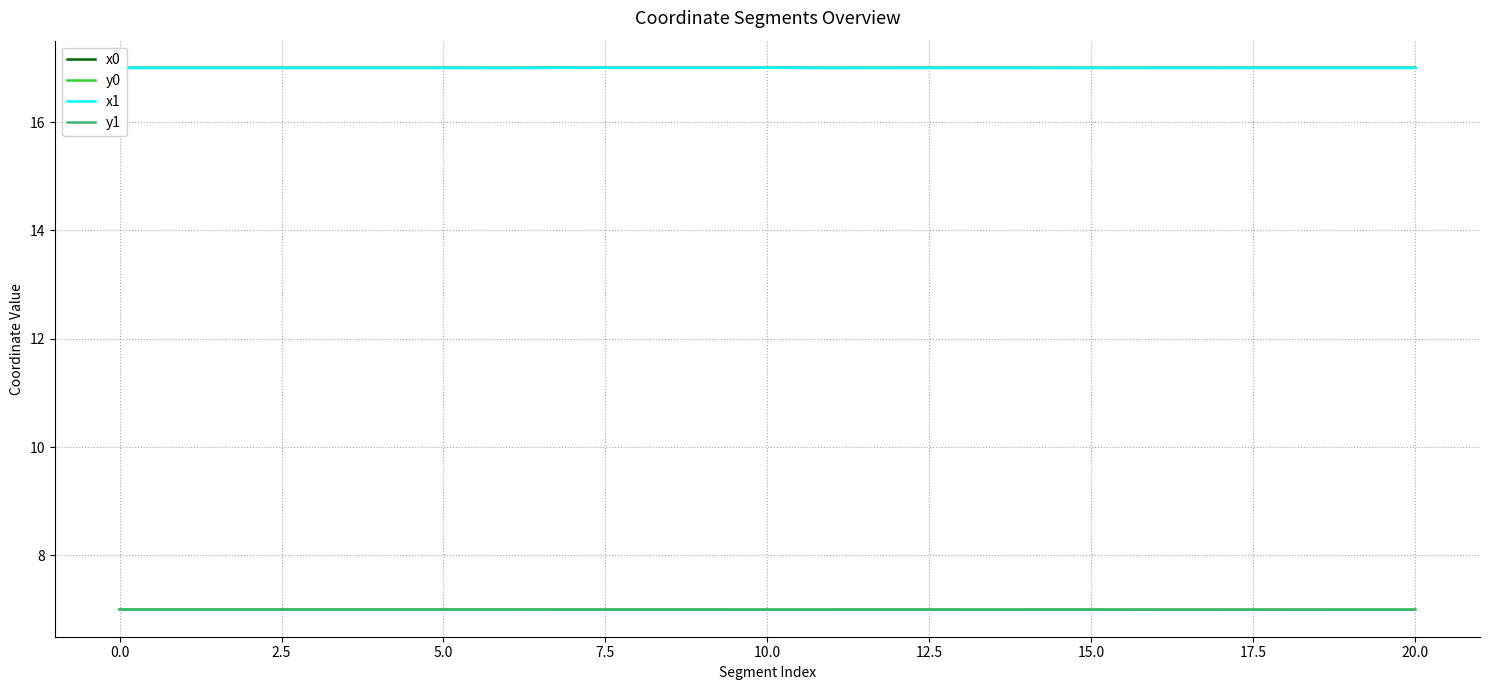

What is the sum of all x1 values?

357.0